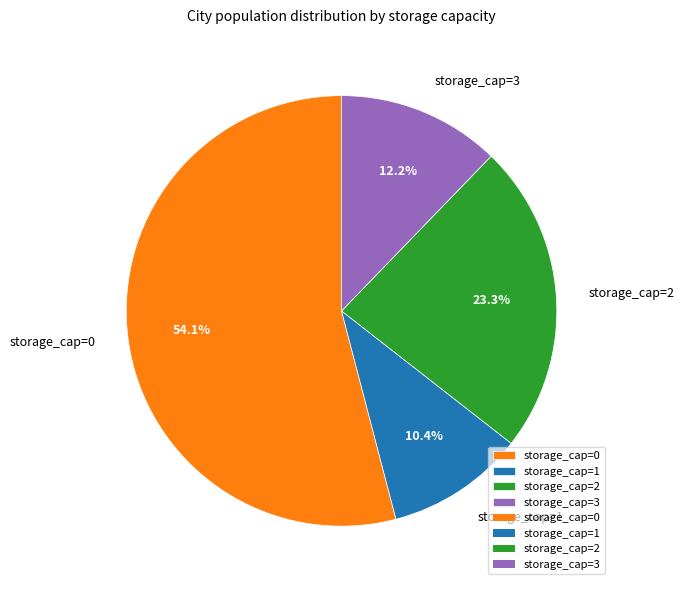

Rank the categories by value from highest to lowest.

storage_cap=0, storage_cap=2, storage_cap=3, storage_cap=1